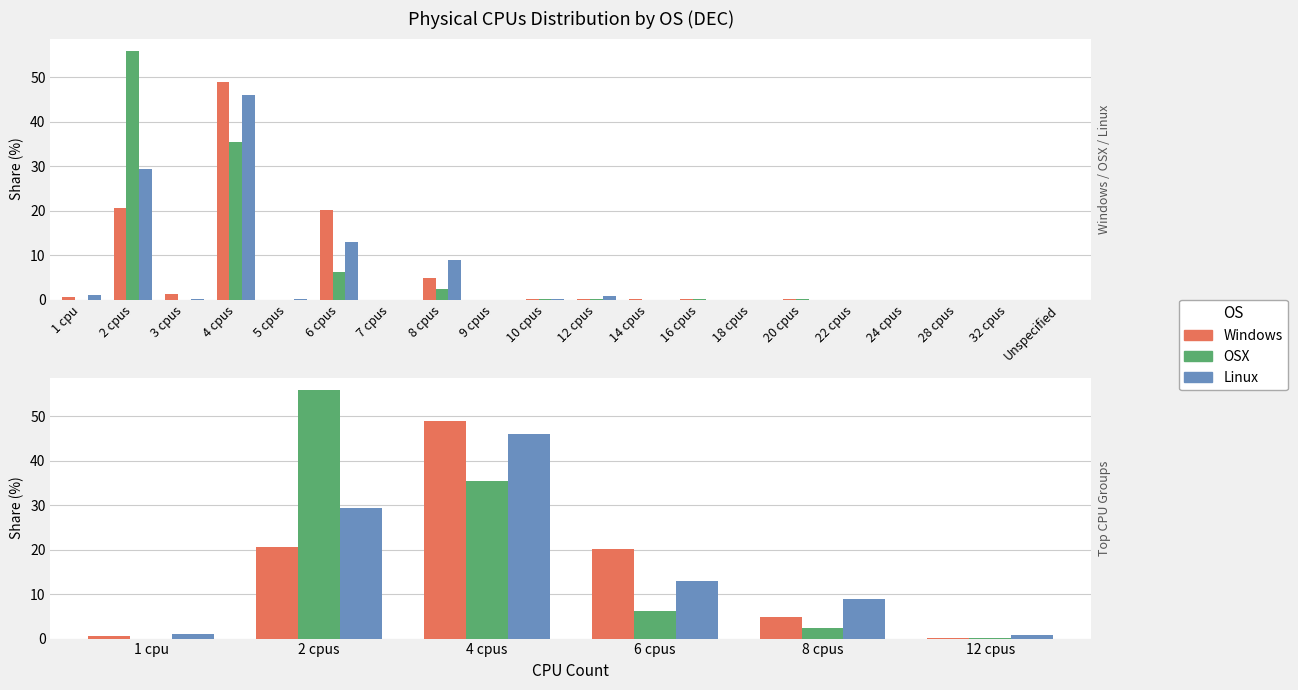

True or false: OSX has a value of 30.4 at 2 cpus.

False